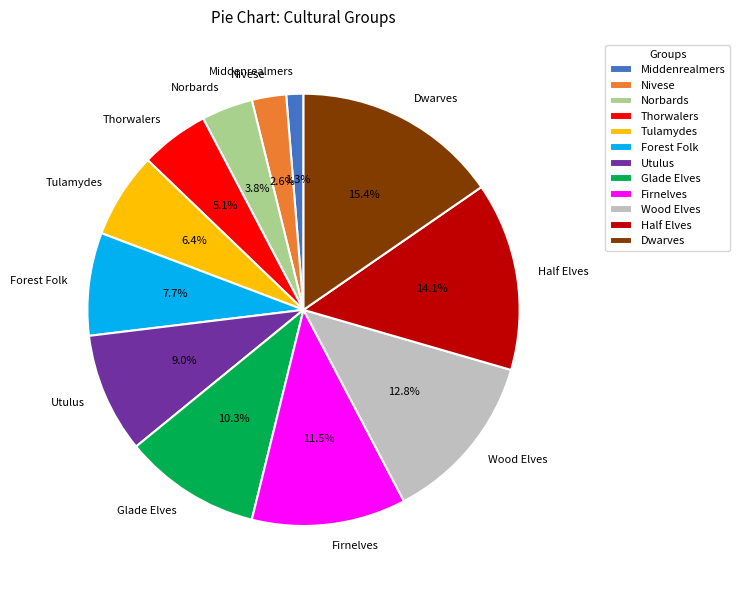

Do Dwarves and Nivese together represent more than half of the pie?

No